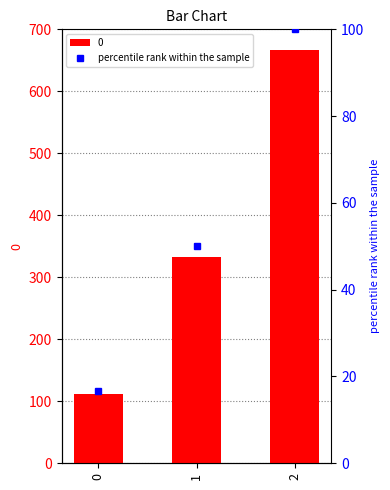

Between 0 and 1, which is larger?

1